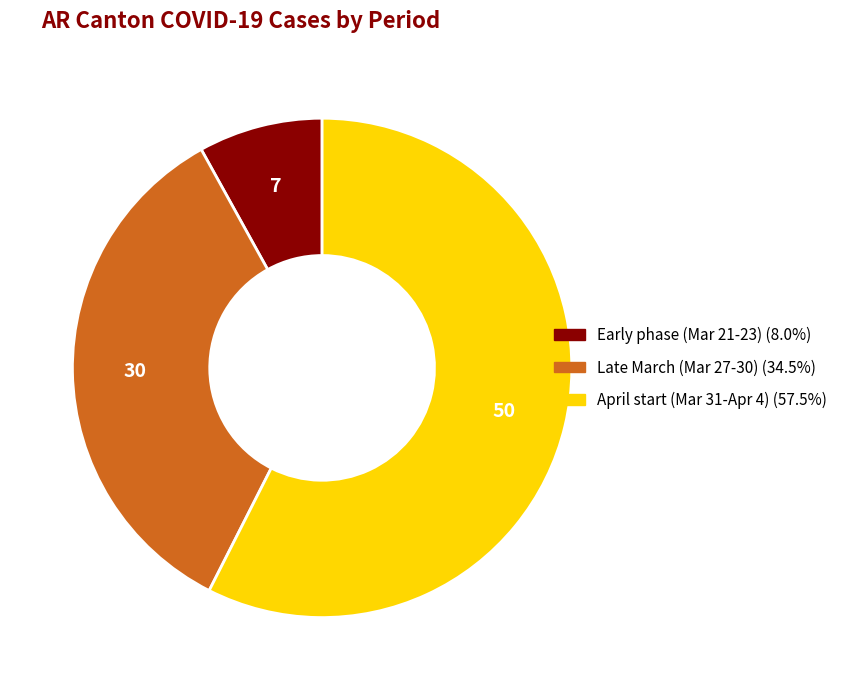

Is there any slice that represents more than half of the pie?

Yes